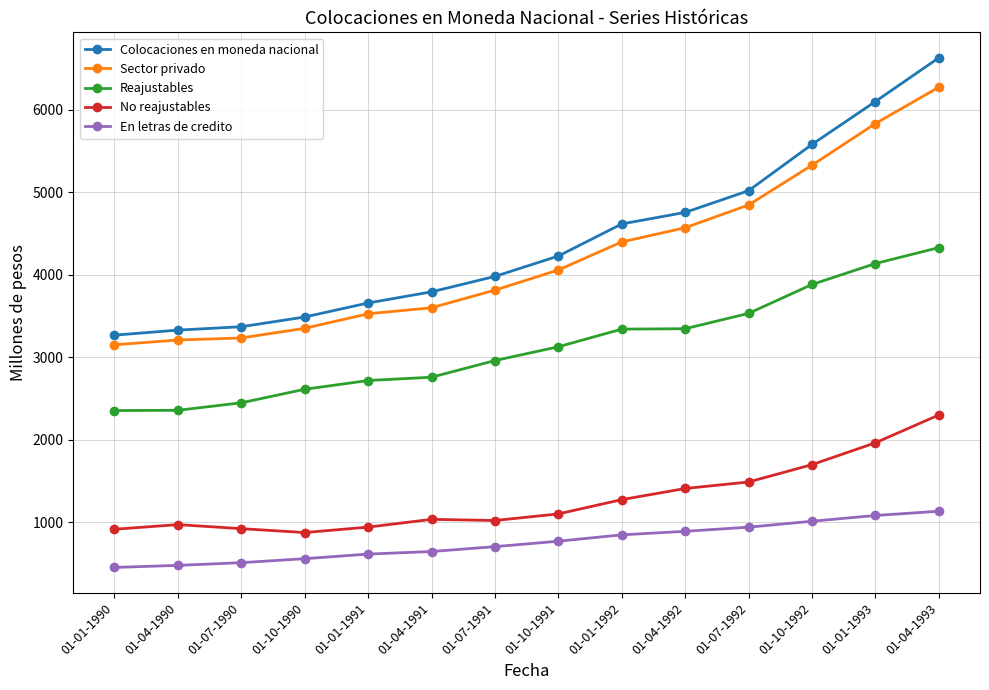

Rank the series by their maximum value, from highest to lowest.

Colocaciones en moneda nacional, Sector privado, Reajustables, No reajustables, En letras de credito